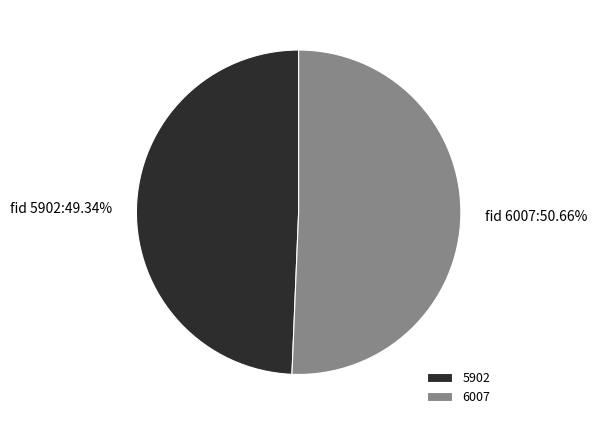

What percentage is the 5902 slice, to the nearest percent?

49%